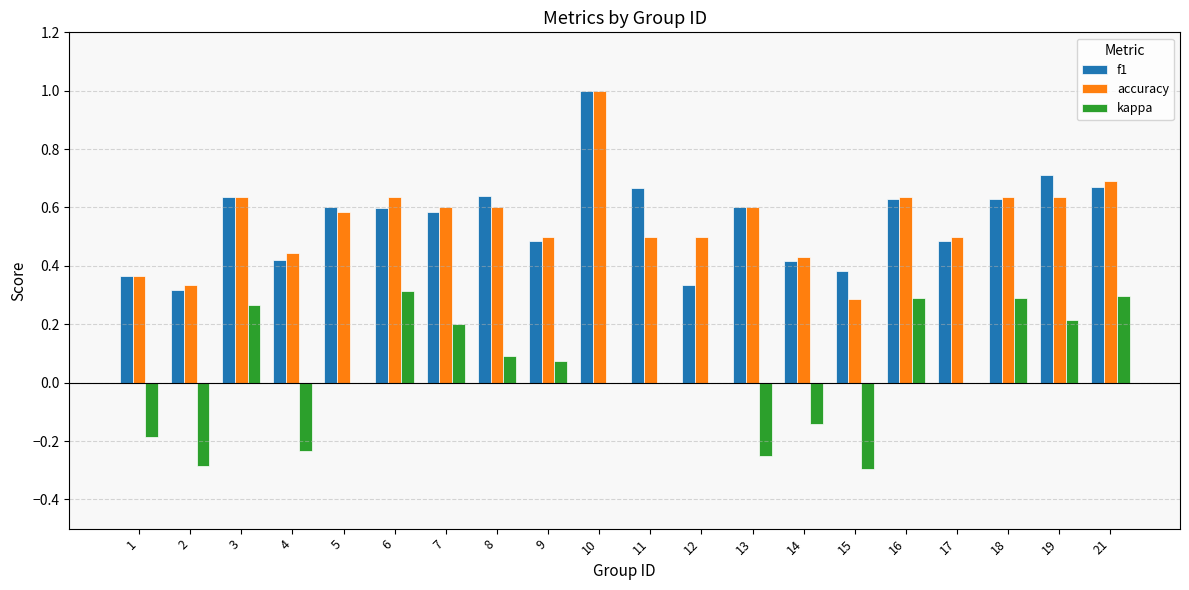

Between 6 and 15, which series saw the biggest shift?

kappa